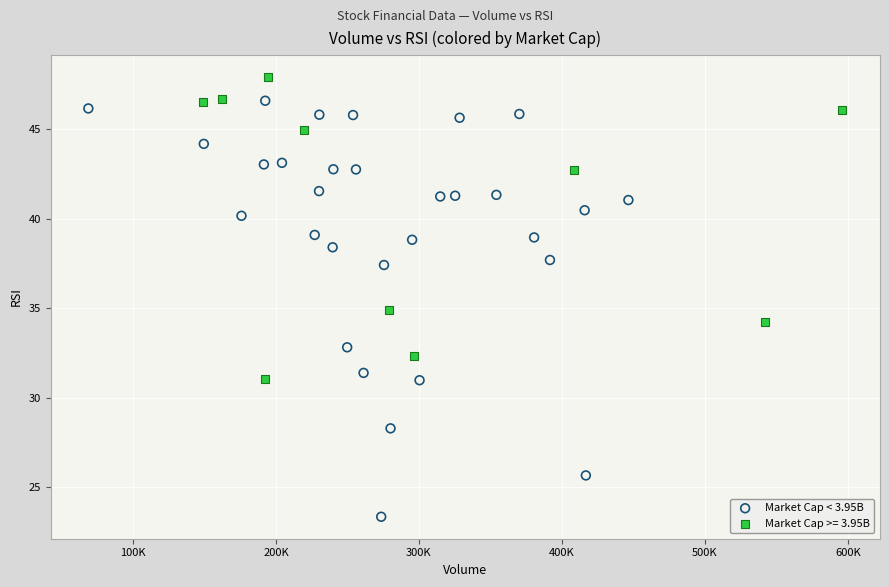

Which series has the largest Y range (max minus min)?

Market Cap < 3.95B